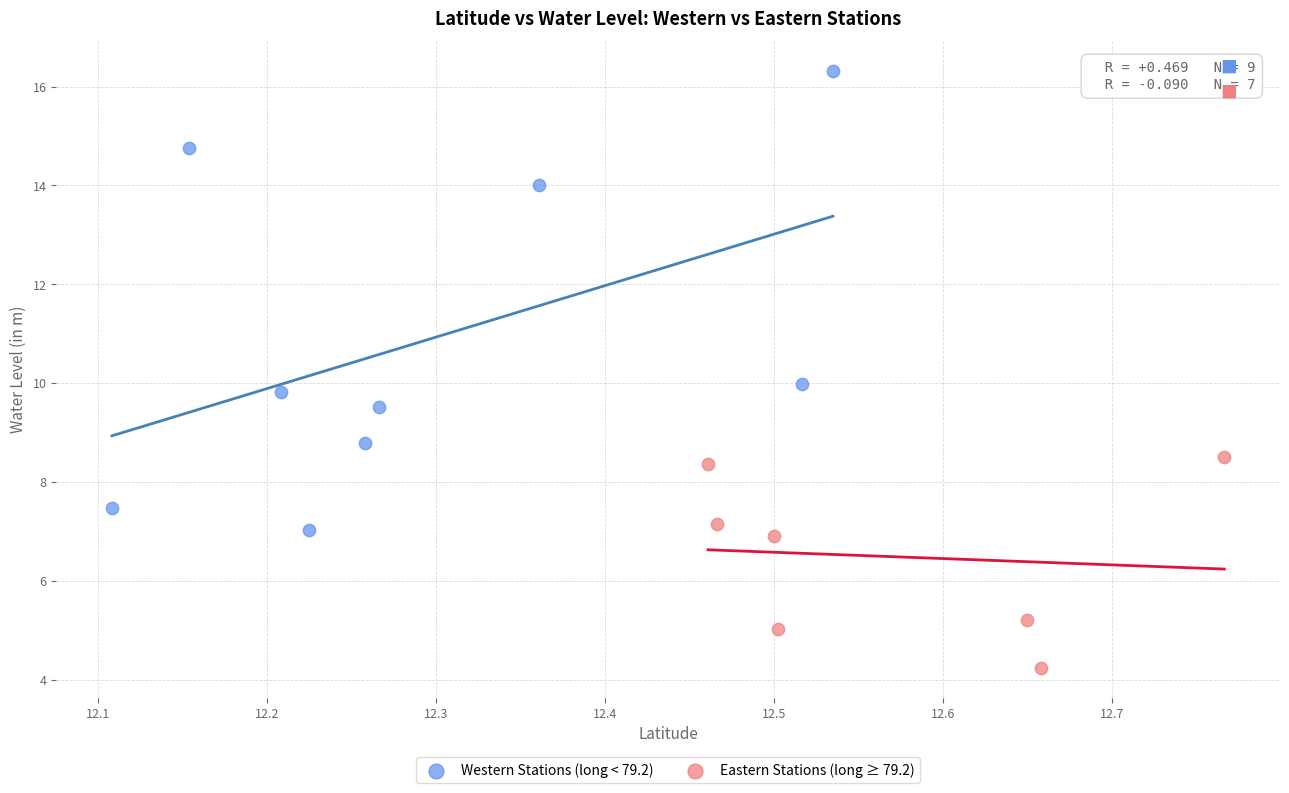

Which series contains the lowest Y value?

Eastern Stations (long ≥ 79.2)